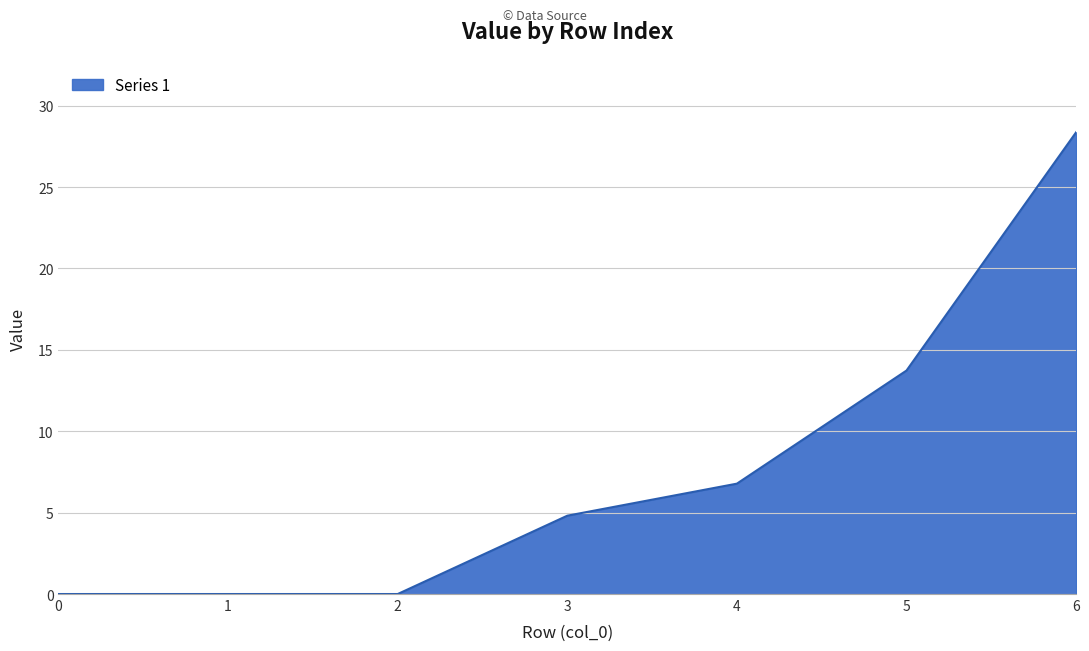

Count the number of values greater than 4.

4